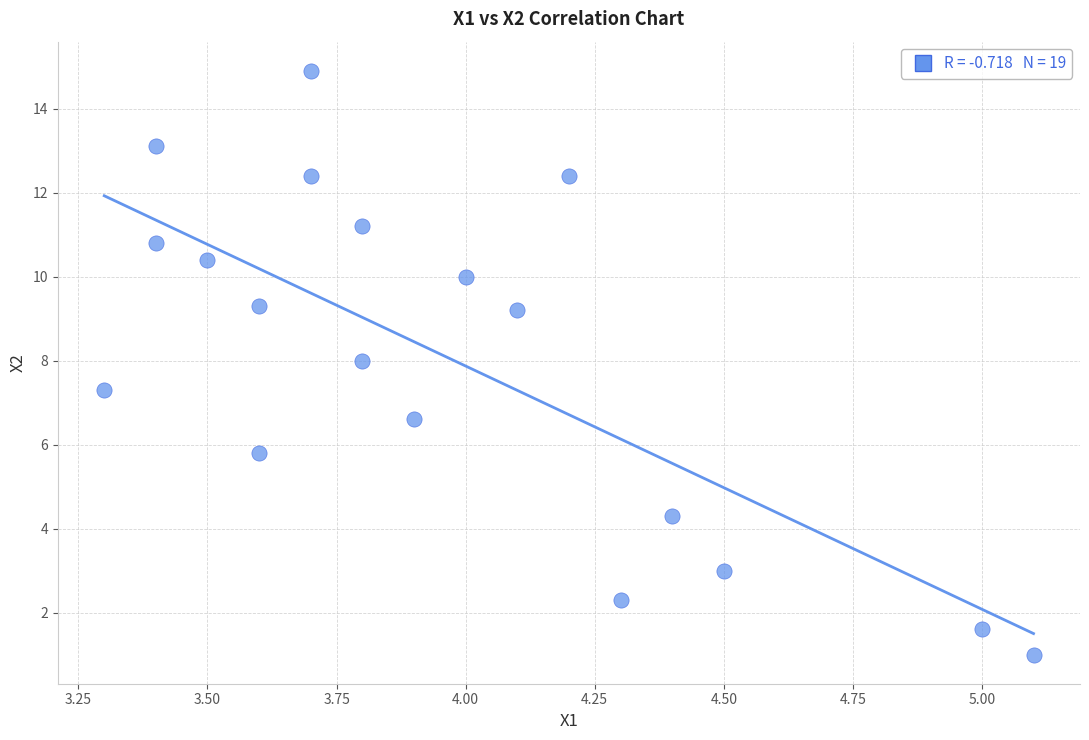

What is the range of Y values (max minus min)?

13.9